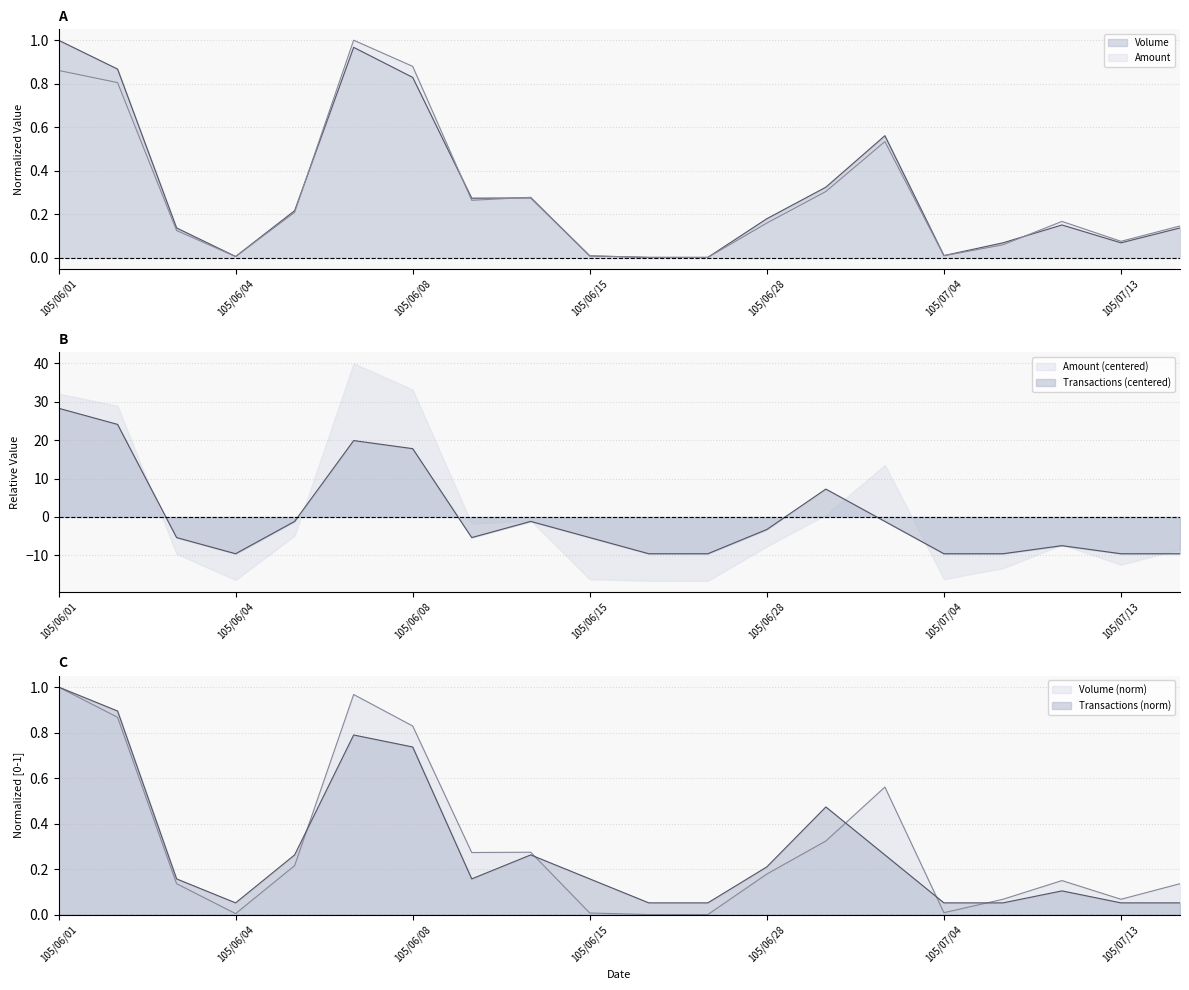

Rank the categories by Volume value from highest to lowest.

105/06/01, 105/06/07, 105/06/02, 105/06/08, 105/06/30, 105/06/29, 105/06/14, 105/06/13, 105/06/06, 105/06/28, 105/07/12, 105/06/03, 105/07/14, 105/07/07, 105/07/13, 105/07/04, 105/06/15, 105/06/04, 105/06/20, 105/06/27